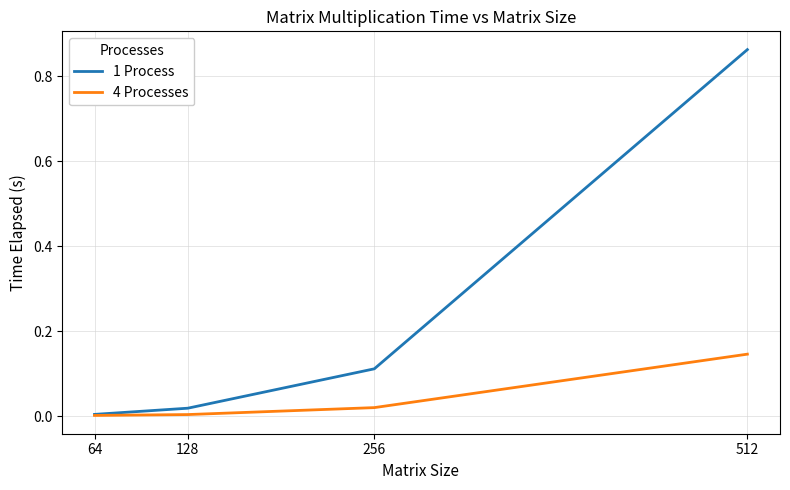

At which category is the sum across all series the highest?

512